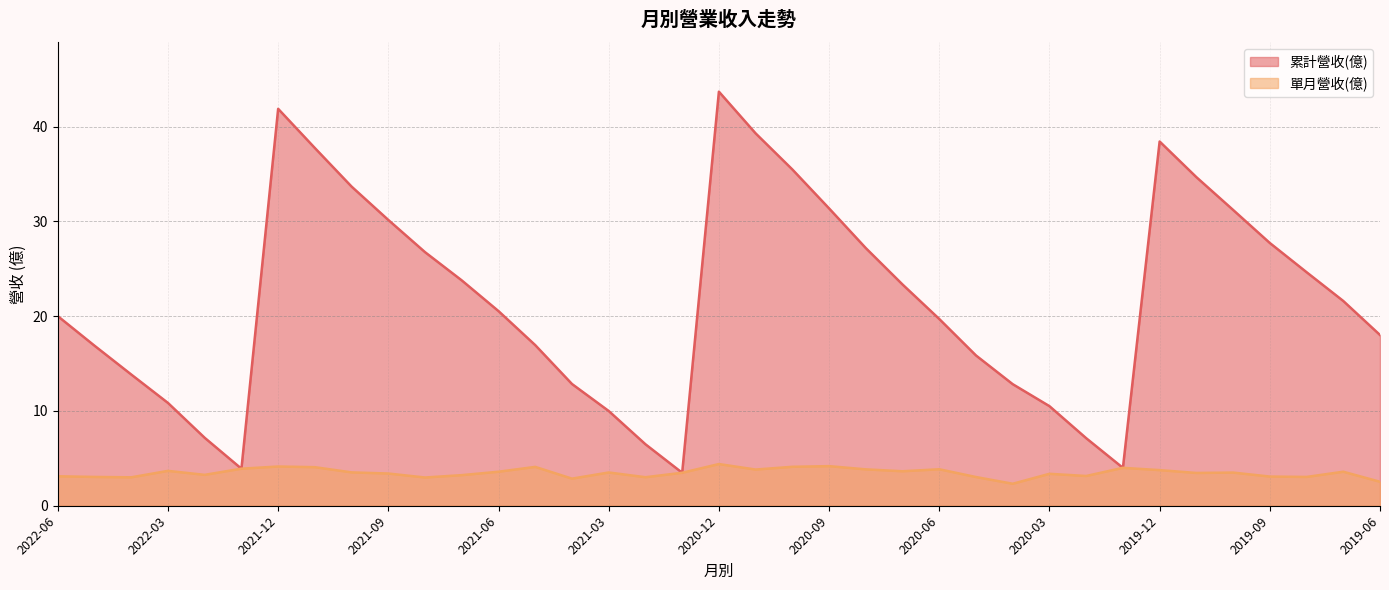

How many series are shown in this chart?

2